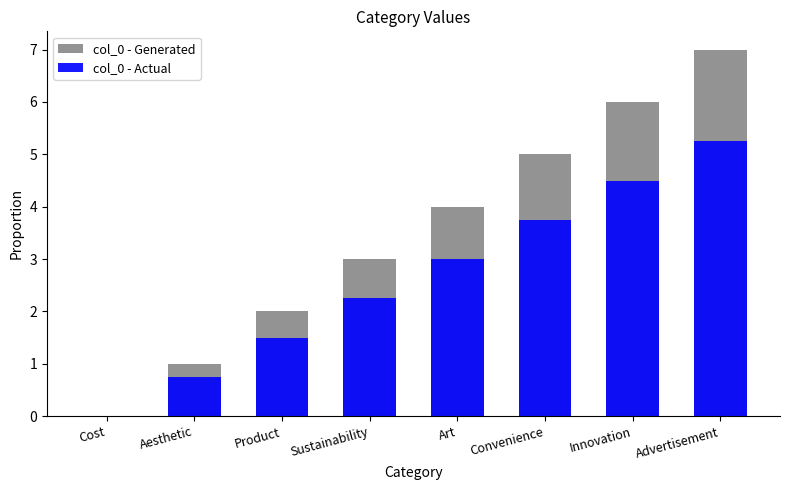

What is the sum of the col_0 - Generated values at Convenience and Cost?

5.0